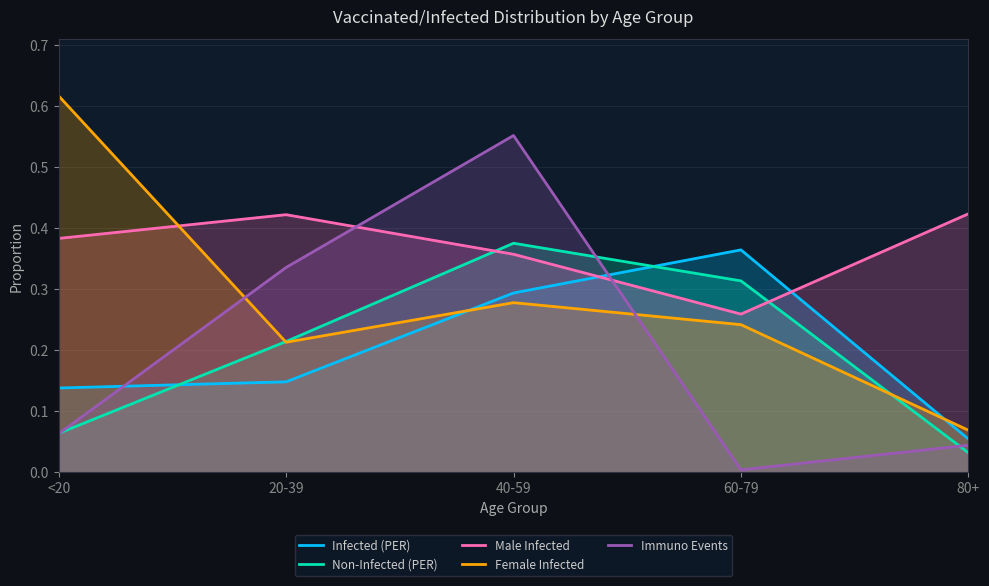

How many categories are shown in the chart?

5